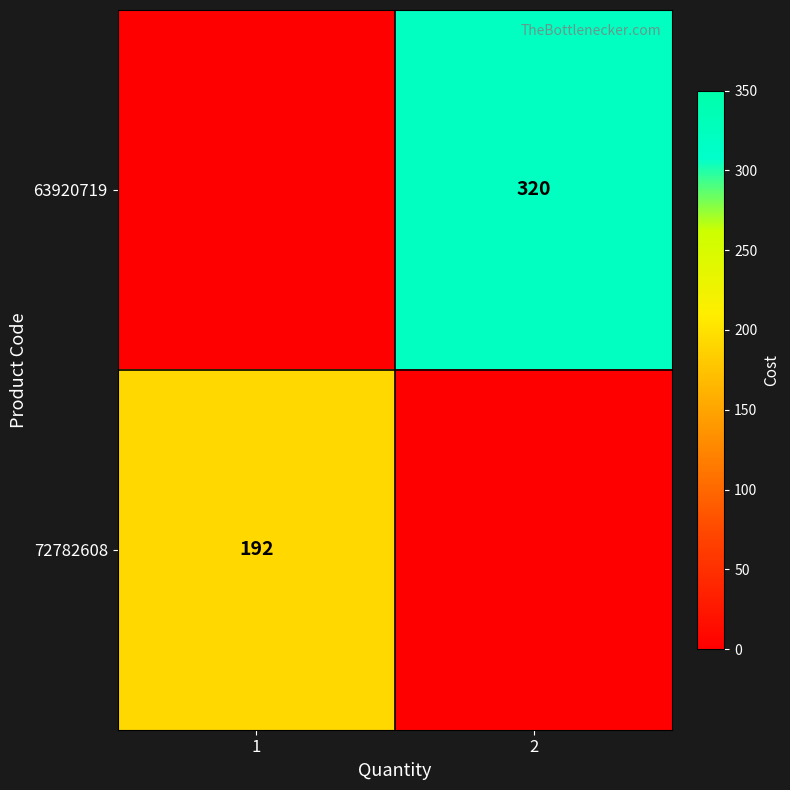

At which category is the sum across all series the highest?

2